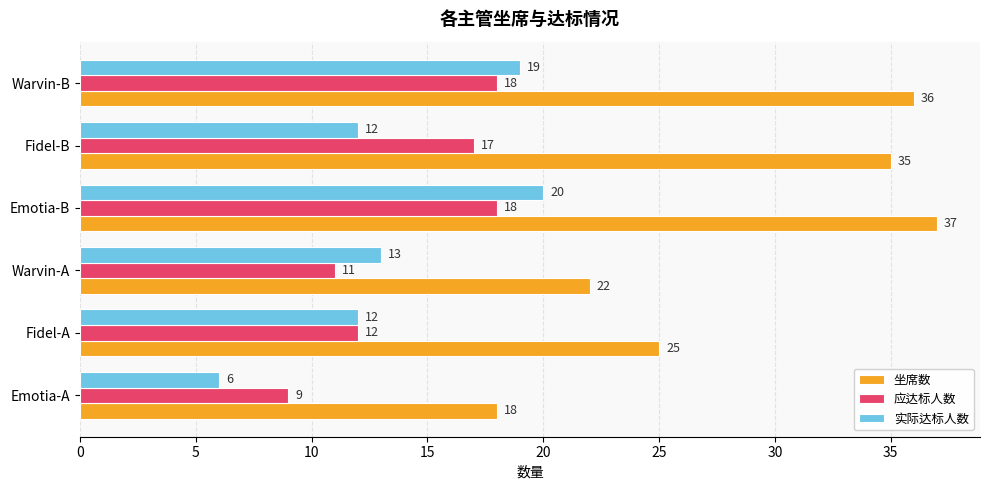

How many series are shown in this chart?

3